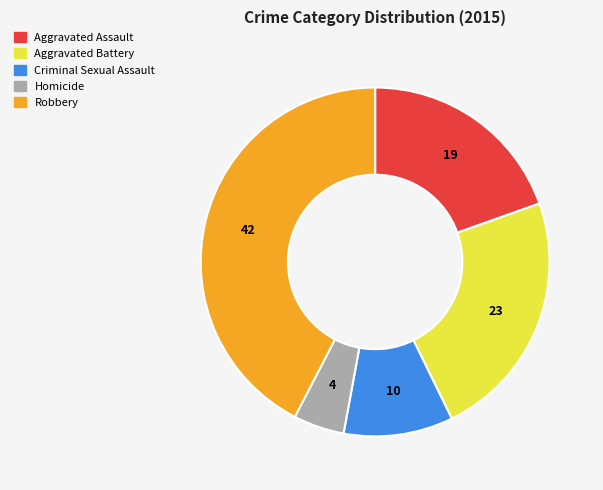

Do Aggravated Assault and Aggravated Battery together represent more than half of the pie?

No